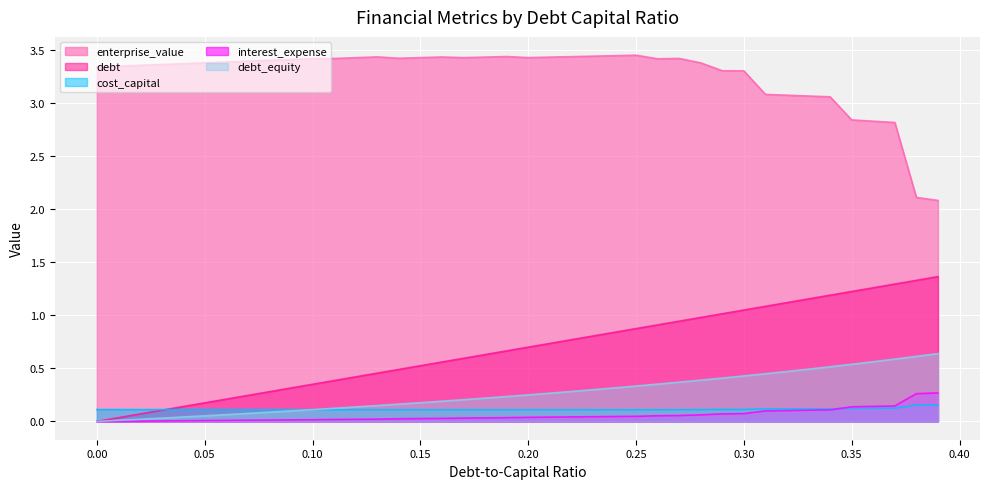

True or false: debt has more than 0 points higher than both neighbors.

False